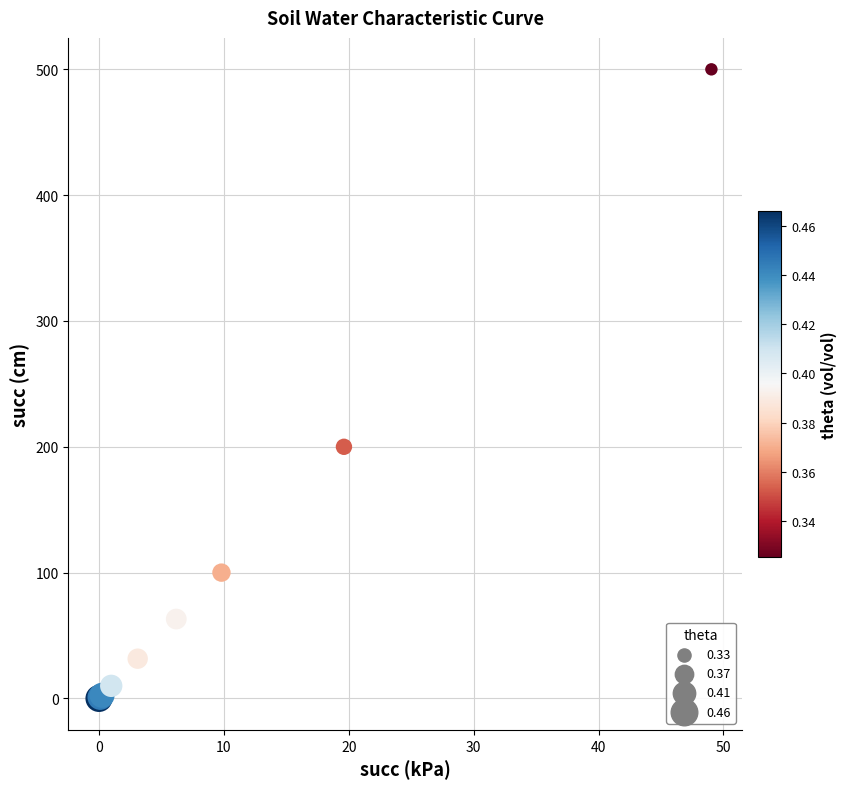

What Y value in the scatter plot is closest to 250?

200.0